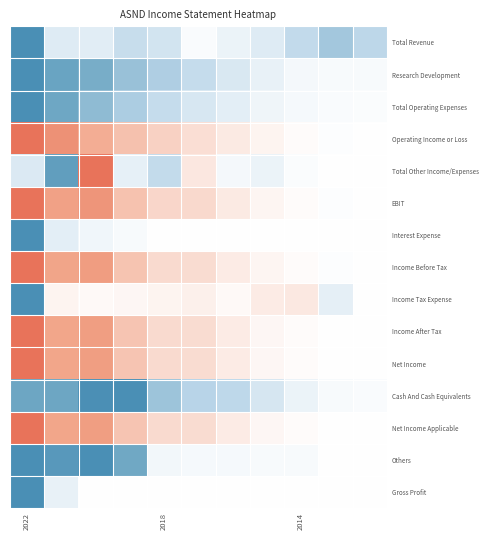

At which category is the sum across all series the highest?

2022